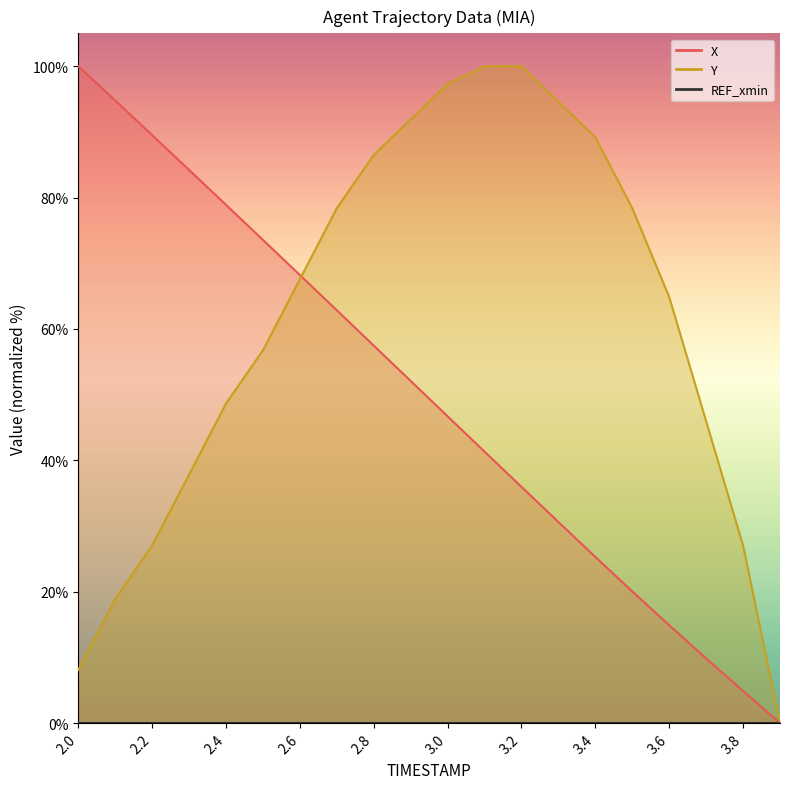

Between which two adjacent categories do Y and X first intersect?

2.6 and 2.7